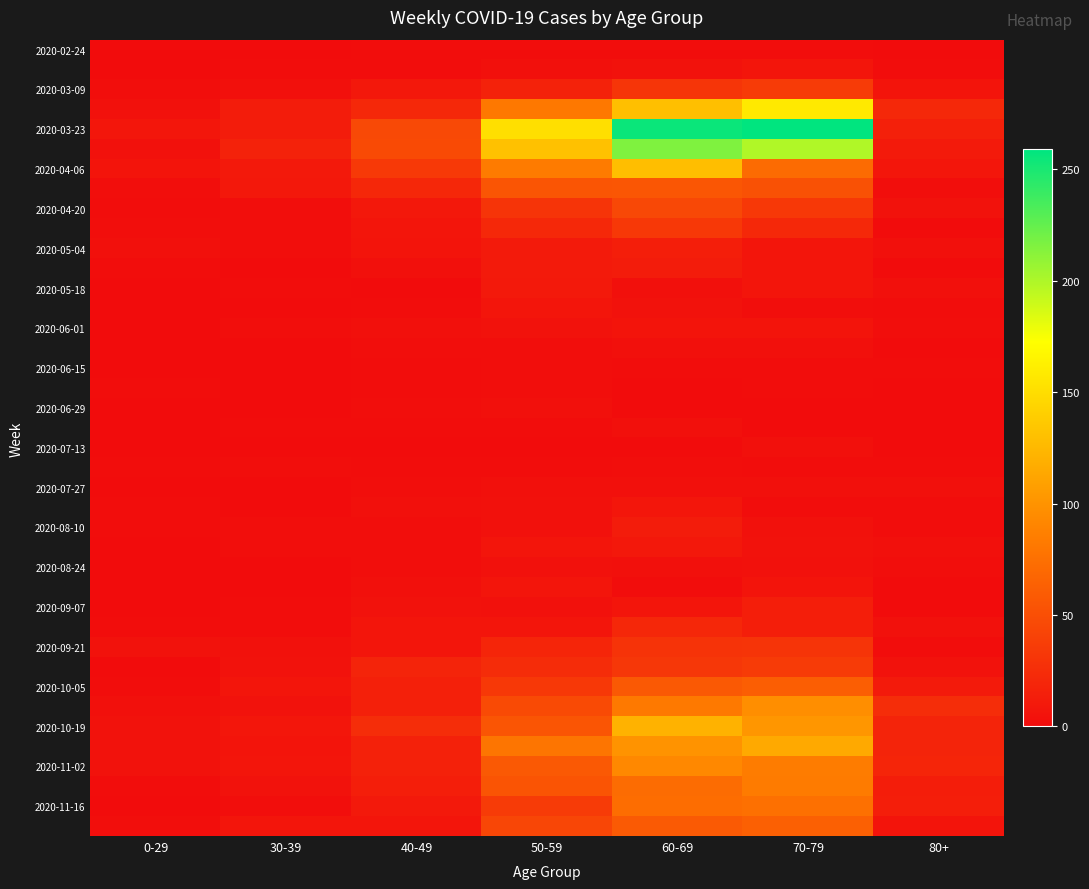

What is the spread (max minus min) of values at 40-49?

47